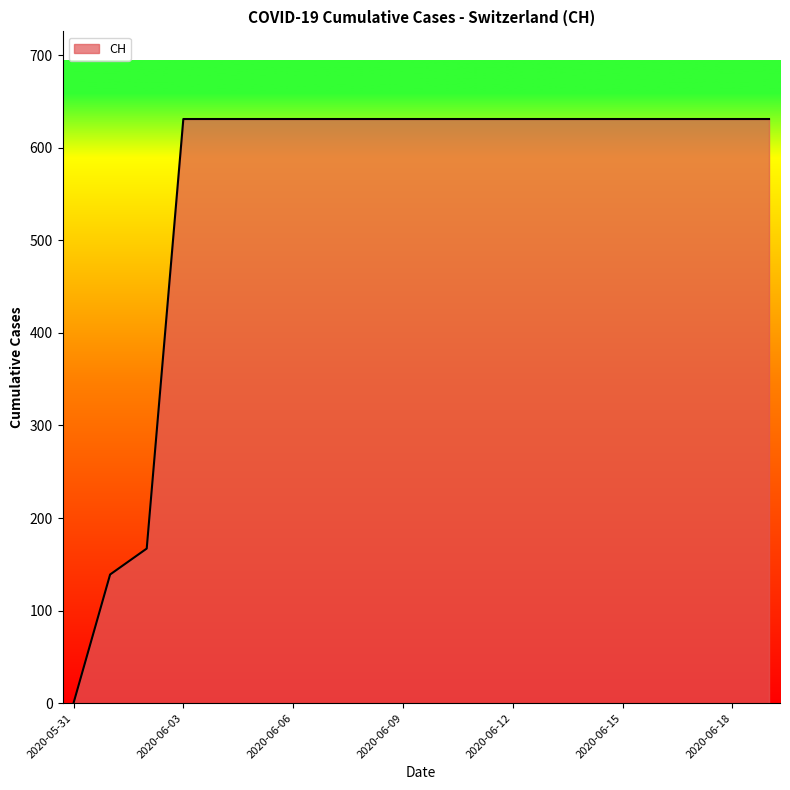

What is the difference between the maximum and minimum values?

631